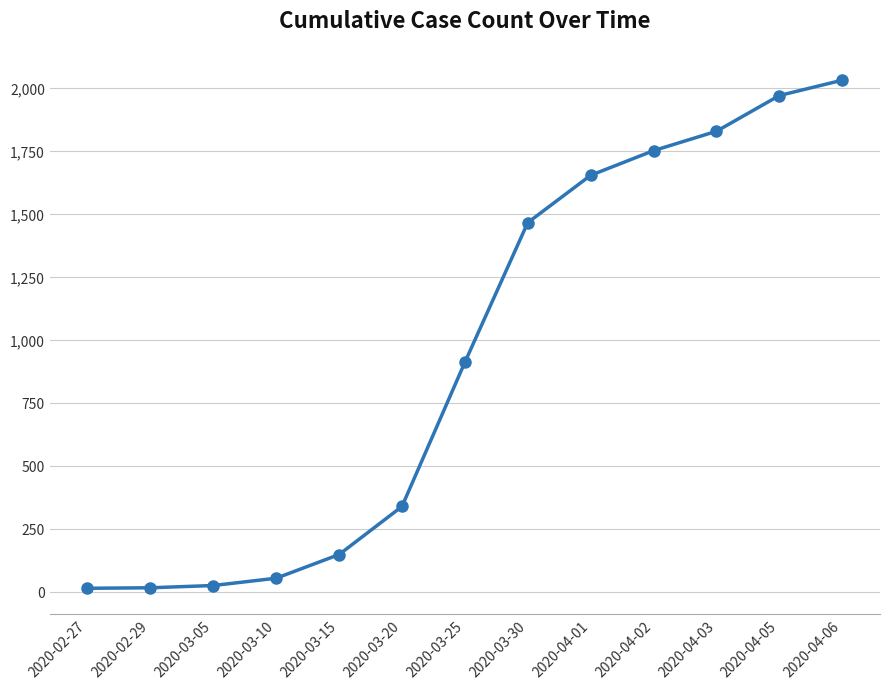

What is the average value?

939